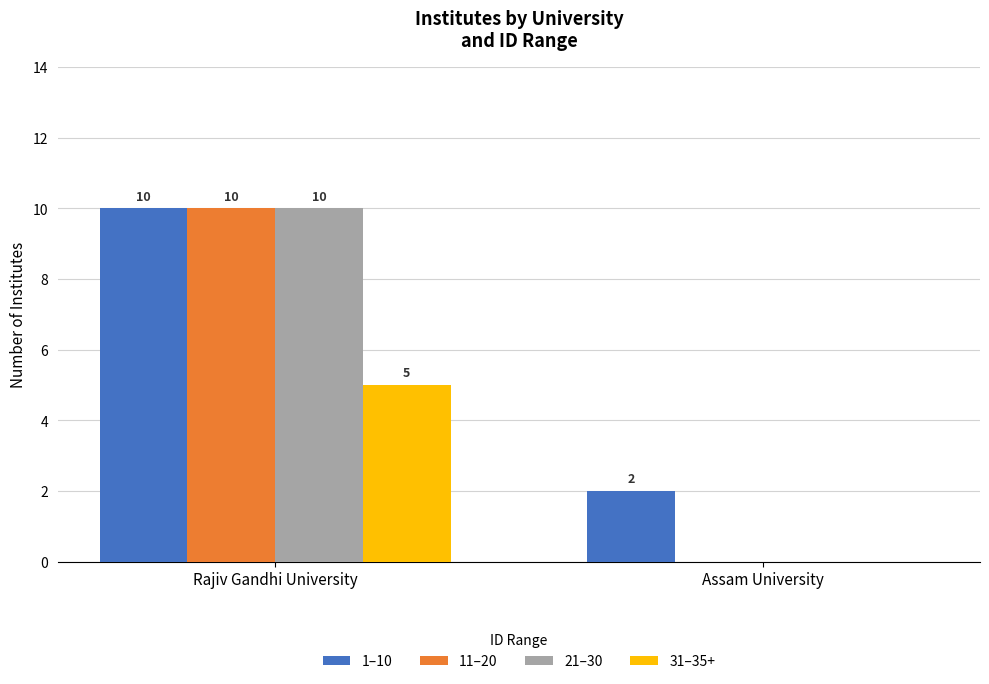

Which series has the largest total across all categories?

1–10